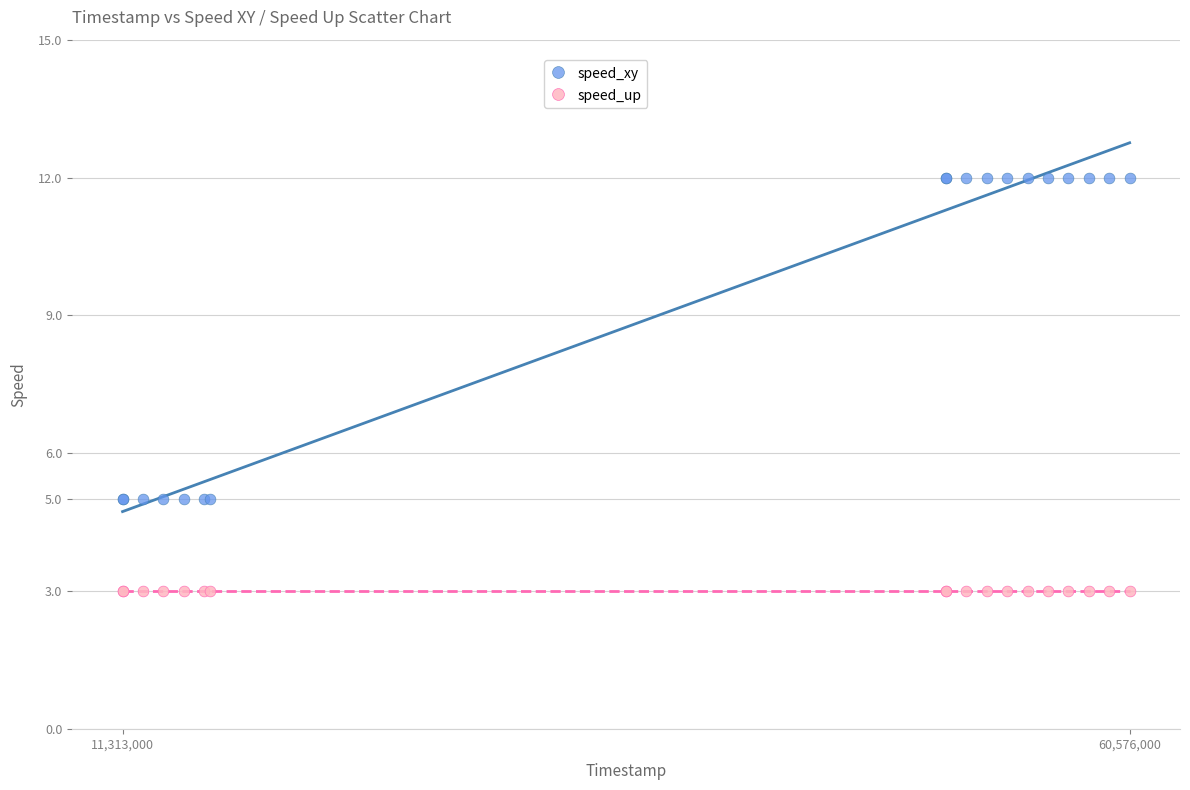

Which series contains the highest Y value?

speed_xy